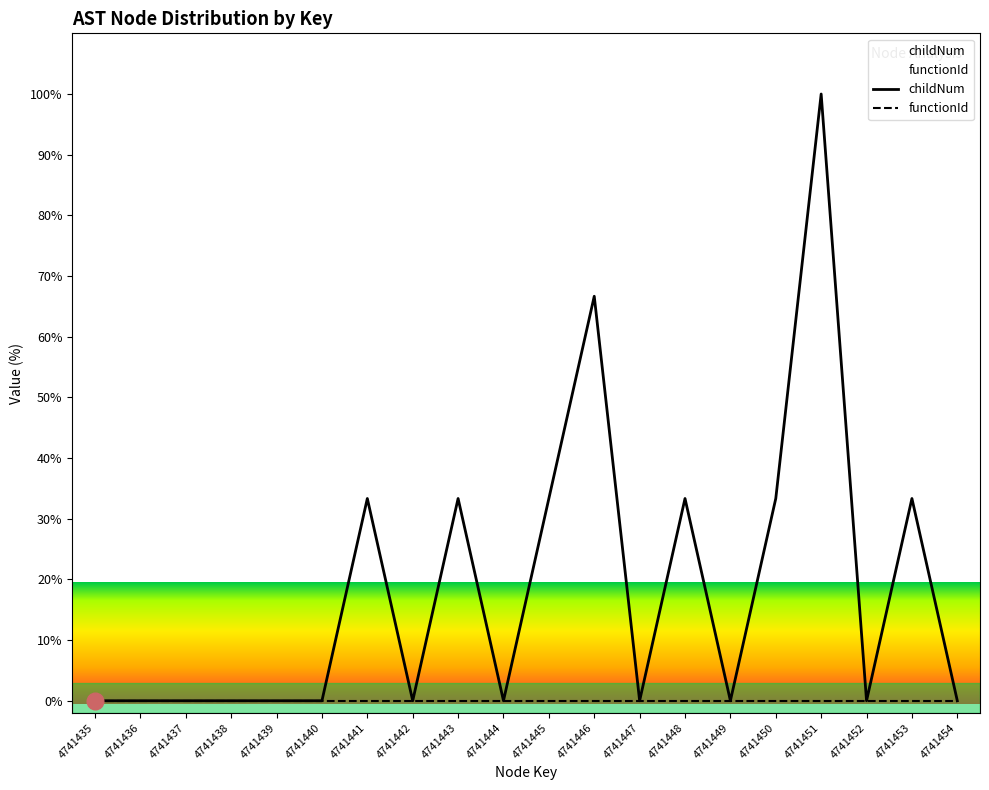

List the labels in order of value, largest first.

4741451, 4741446, 4741441, 4741443, 4741445, 4741448, 4741450, 4741453, 4741435, 4741436, 4741437, 4741438, 4741439, 4741440, 4741442, 4741444, 4741447, 4741449, 4741452, 4741454